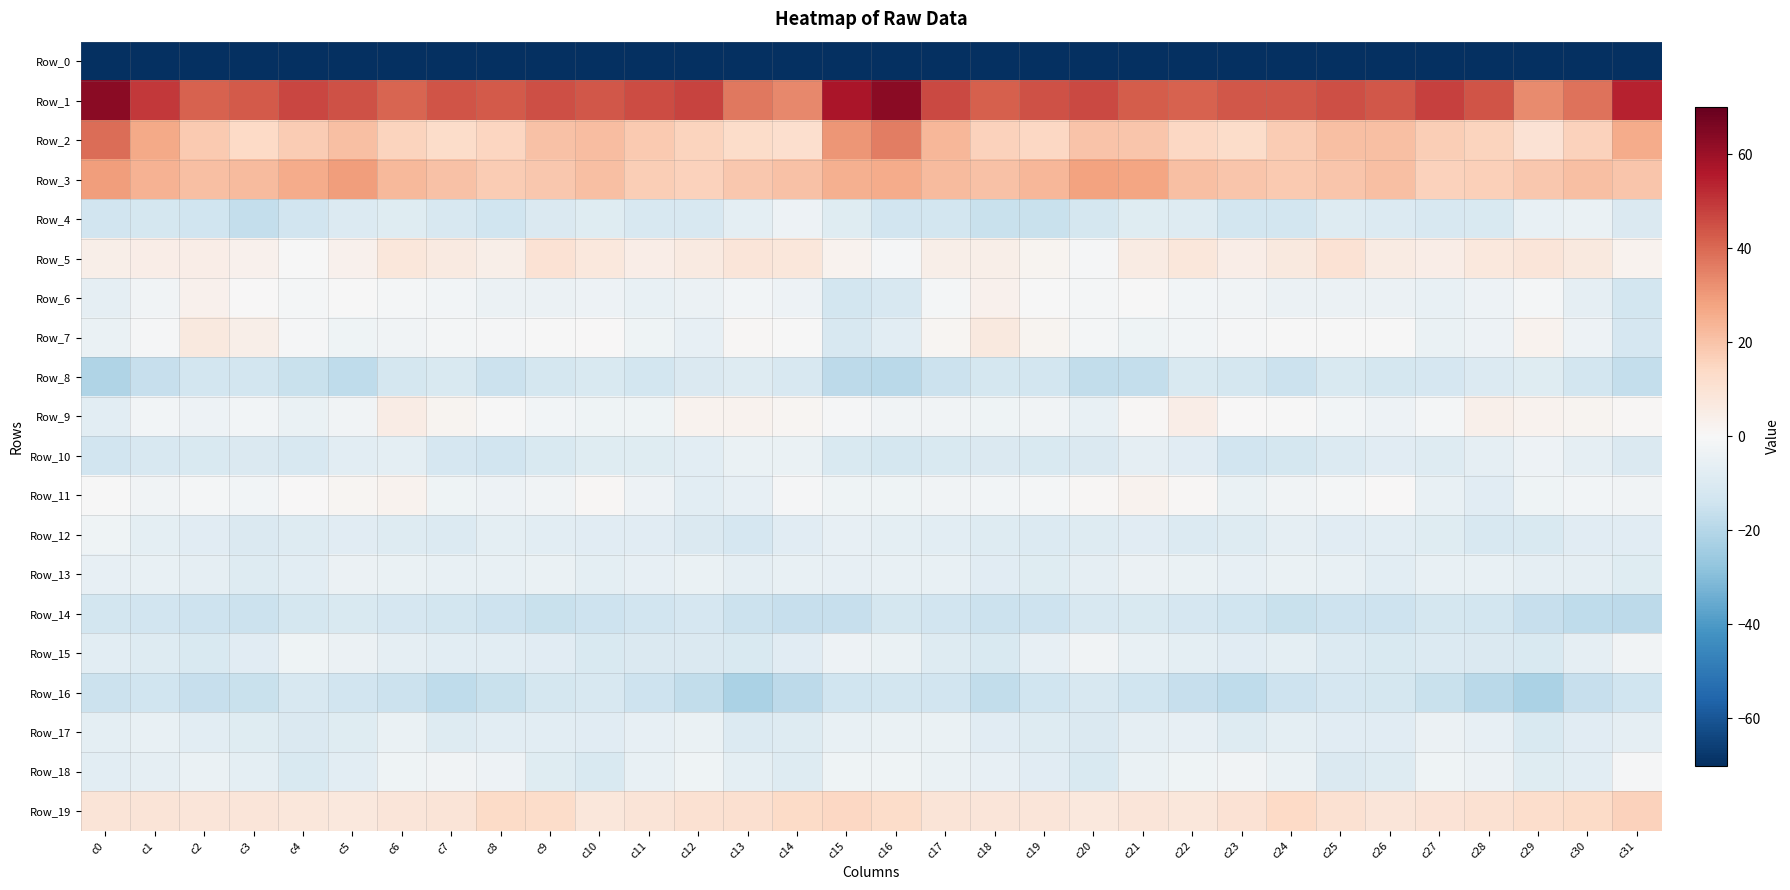

At which category is the sum across all series the highest?

c16